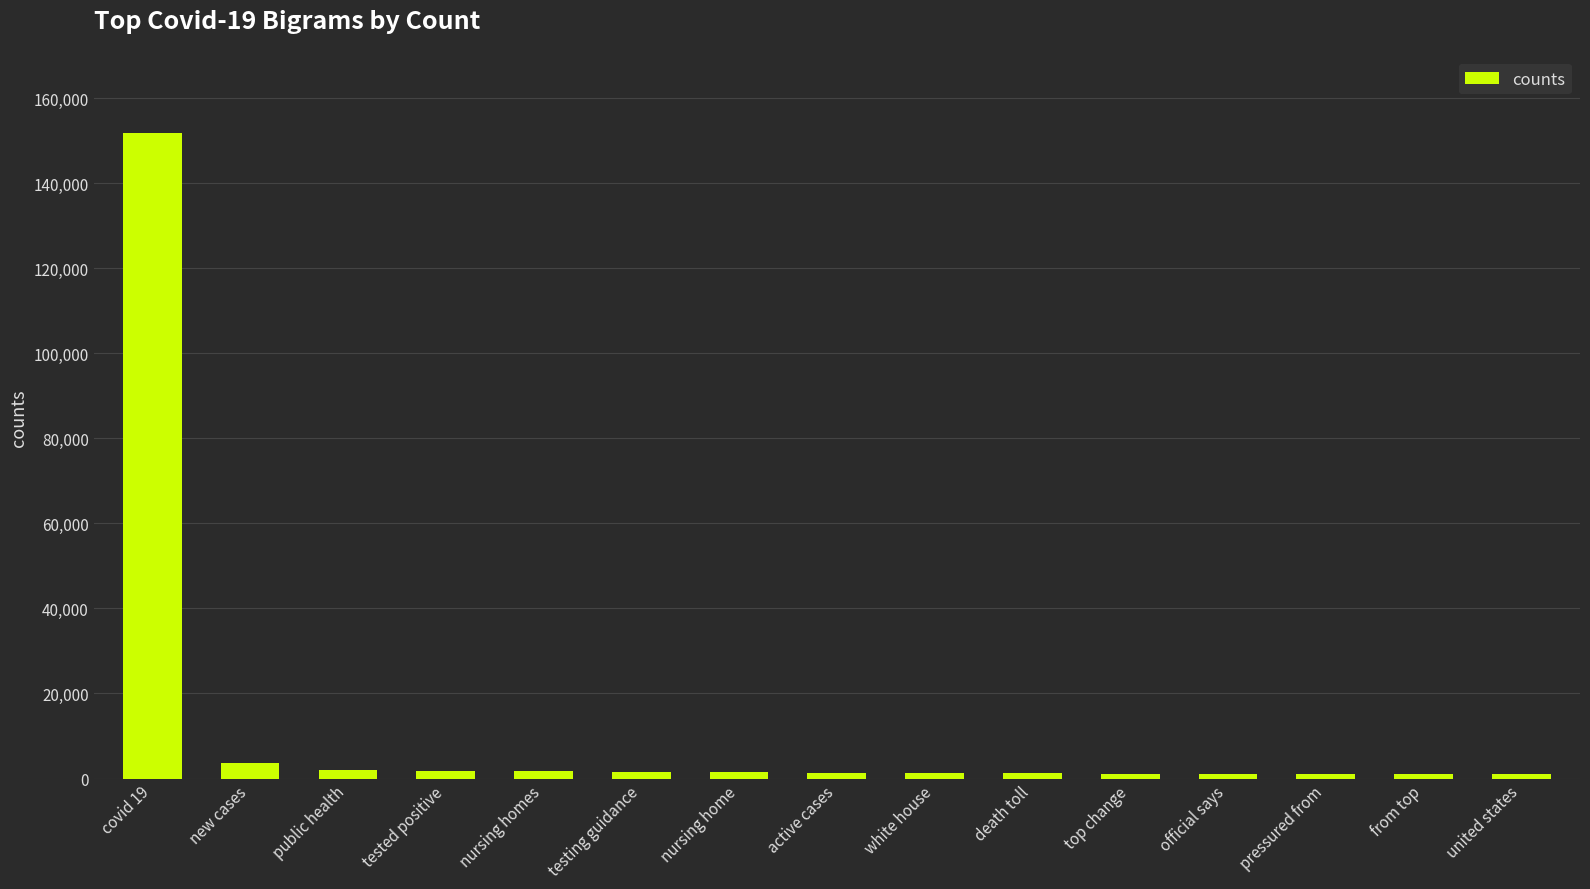

How many data points does each series have?

15